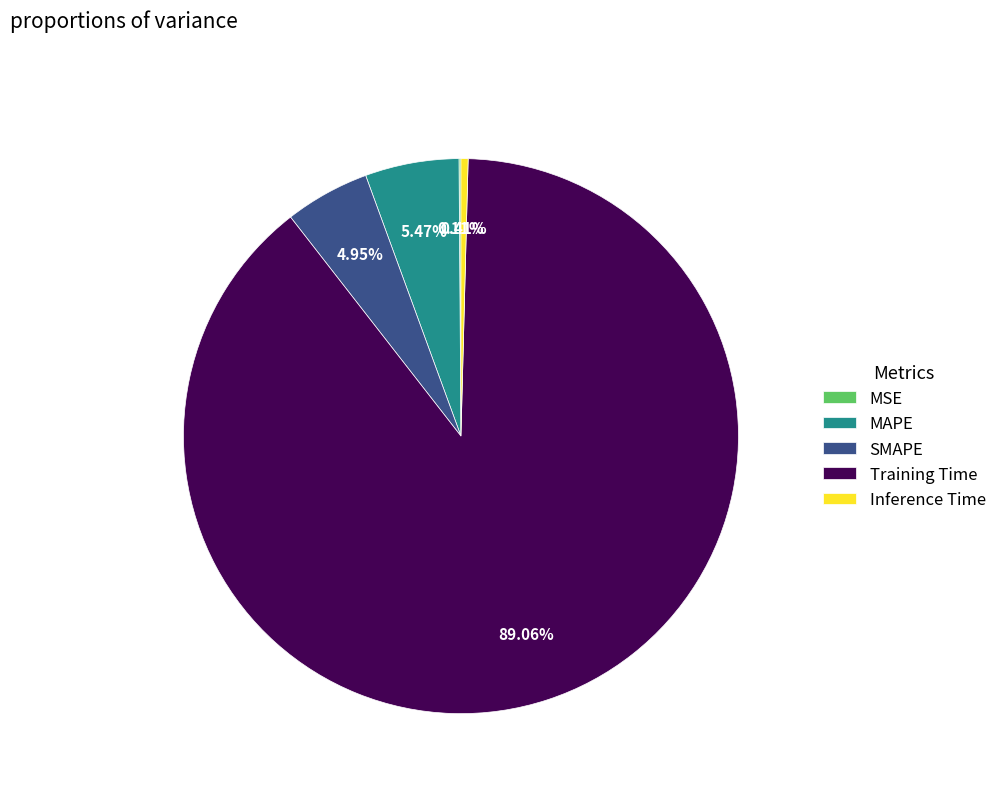

To the nearest percent, what percentage of the pie is SMAPE?

5%